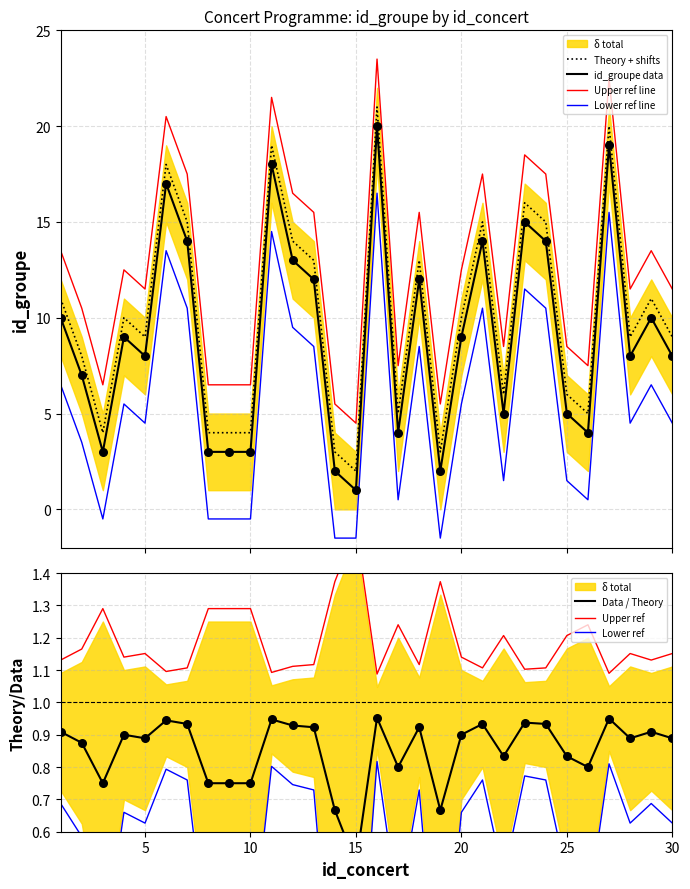

What is the change in value from 3 to 17?

+1